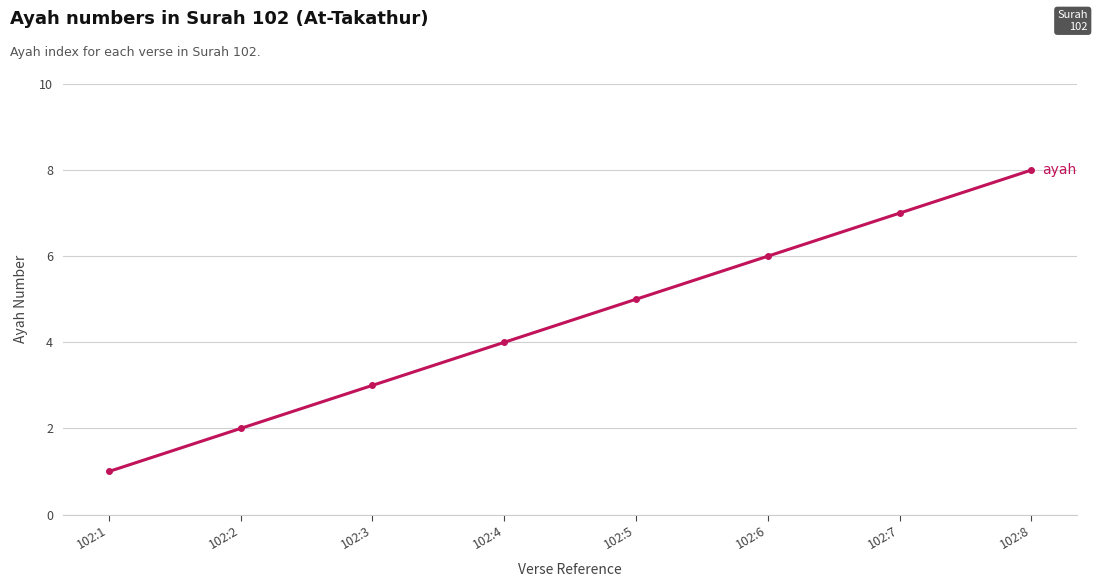

What is the maximum value shown in the chart?

8